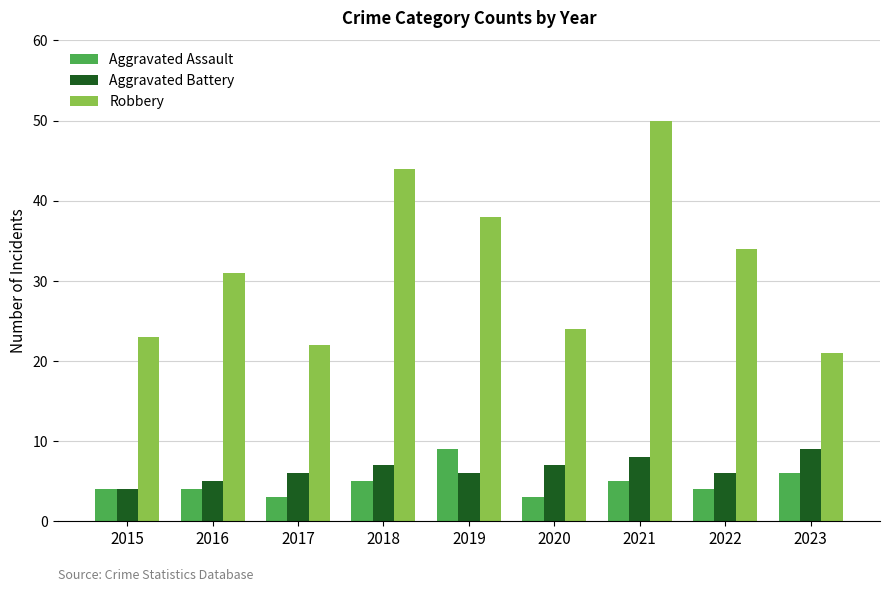

How many bars are there in total?

27